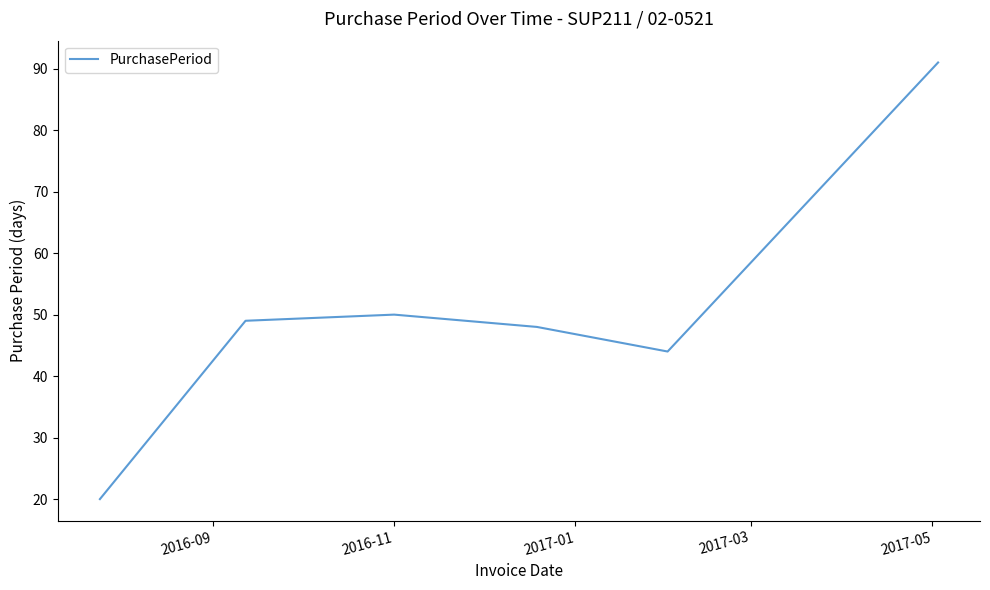

What is the smallest value displayed?

20